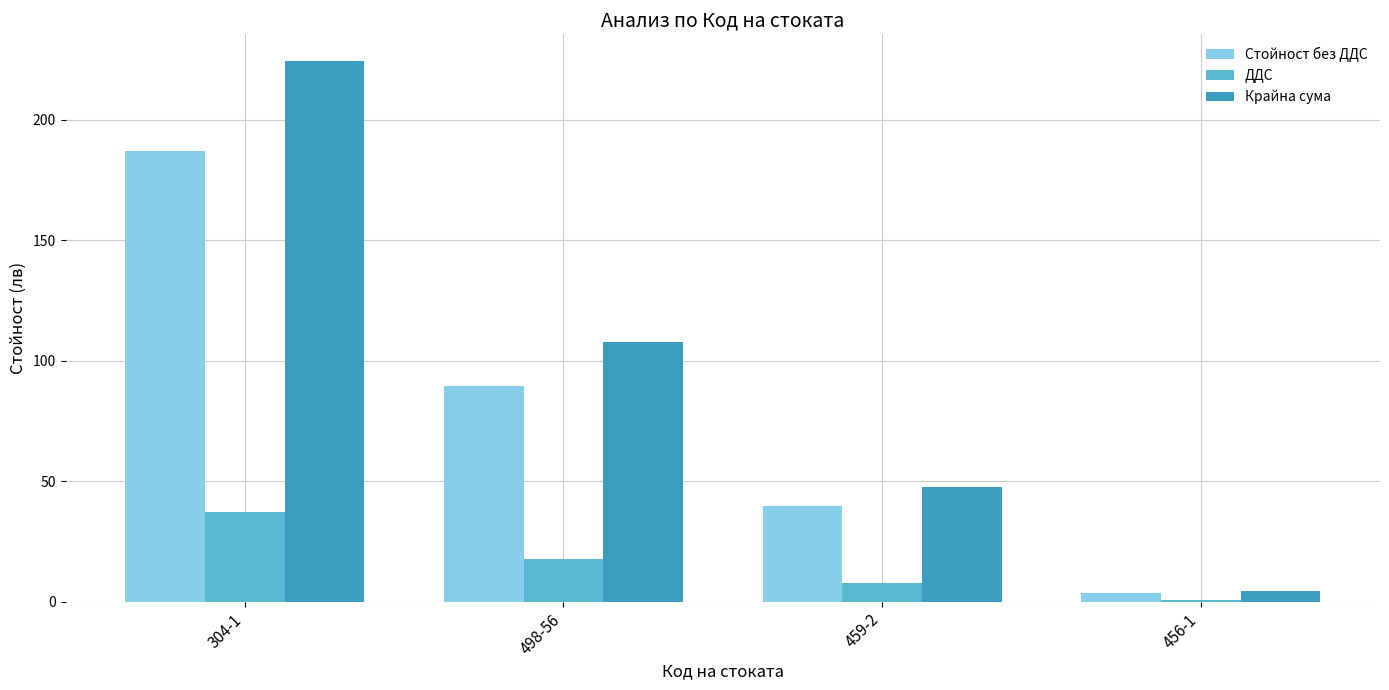

What is the average value of the ДДС series?

16.0